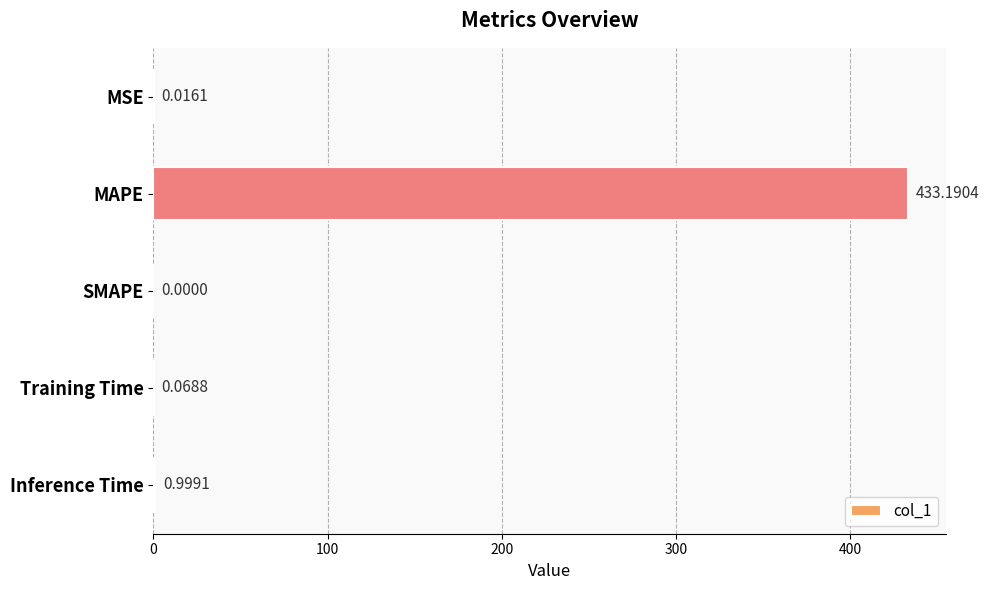

Between MAPE and SMAPE, which is larger?

MAPE